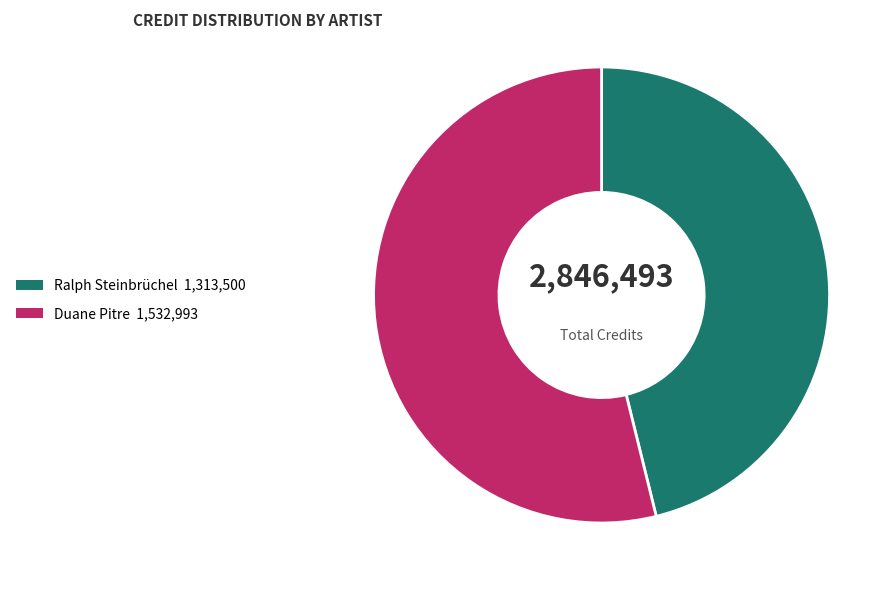

Is there any slice that represents more than half of the pie?

Yes